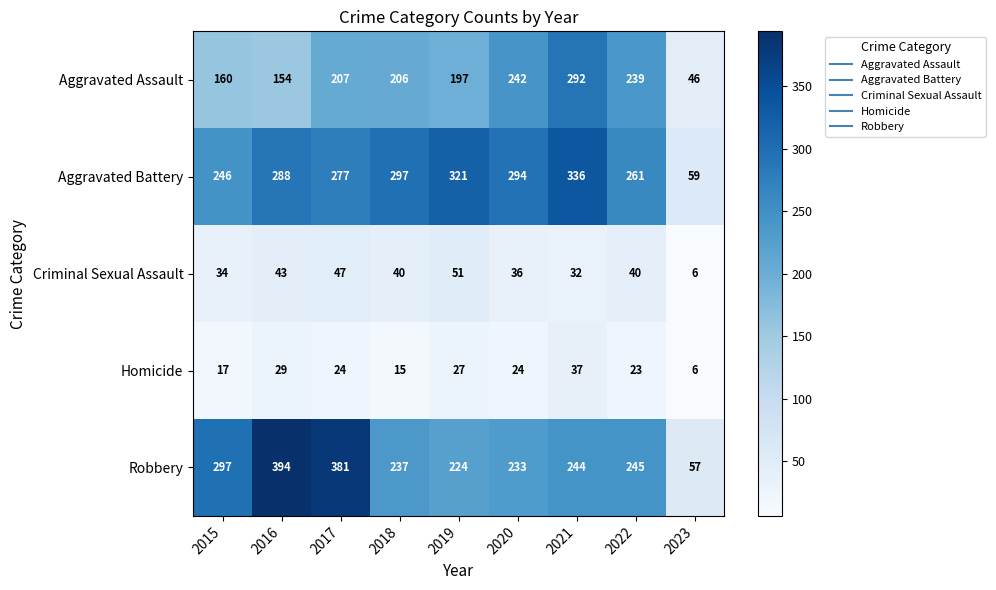

Which series has the largest range (max minus min)?

Robbery